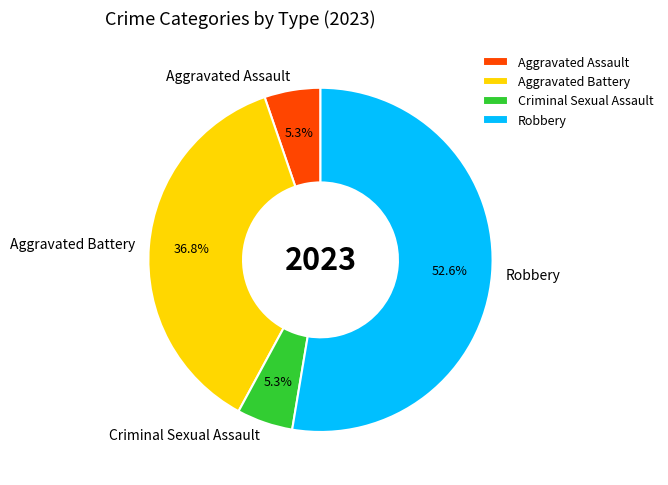

What percentage is NOT represented by Aggravated Assault?

94.7%